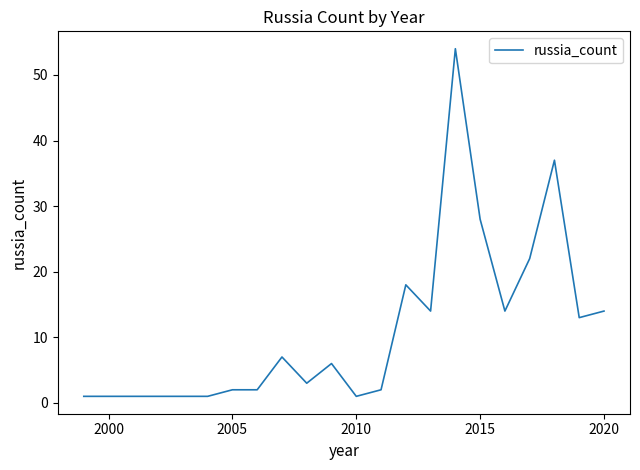

What is the difference between the maximum and minimum values?

53